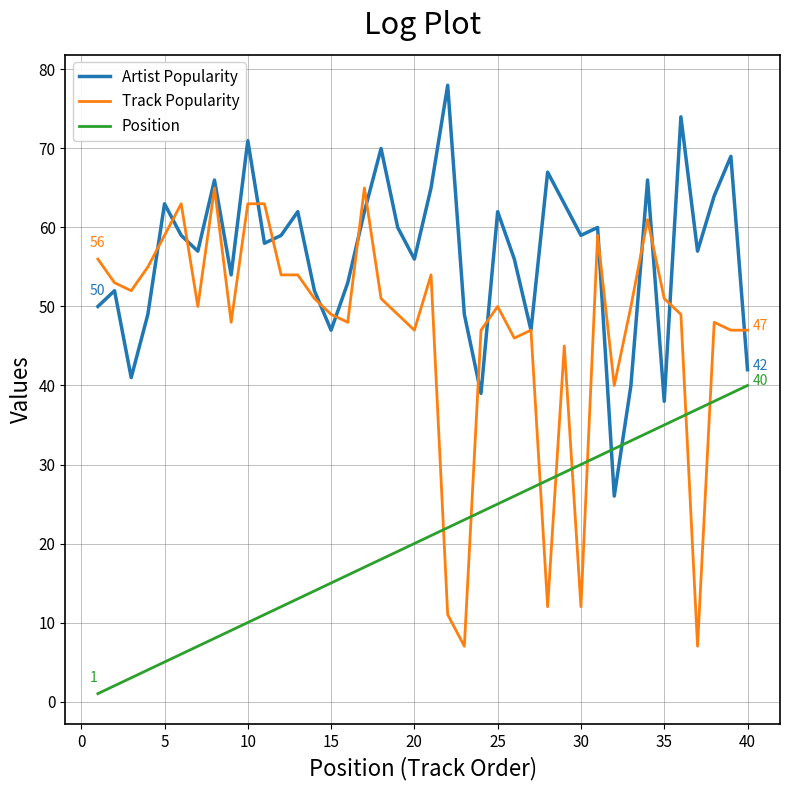

After their last crossing, which series has the higher values: Track Popularity or Position?

Track Popularity